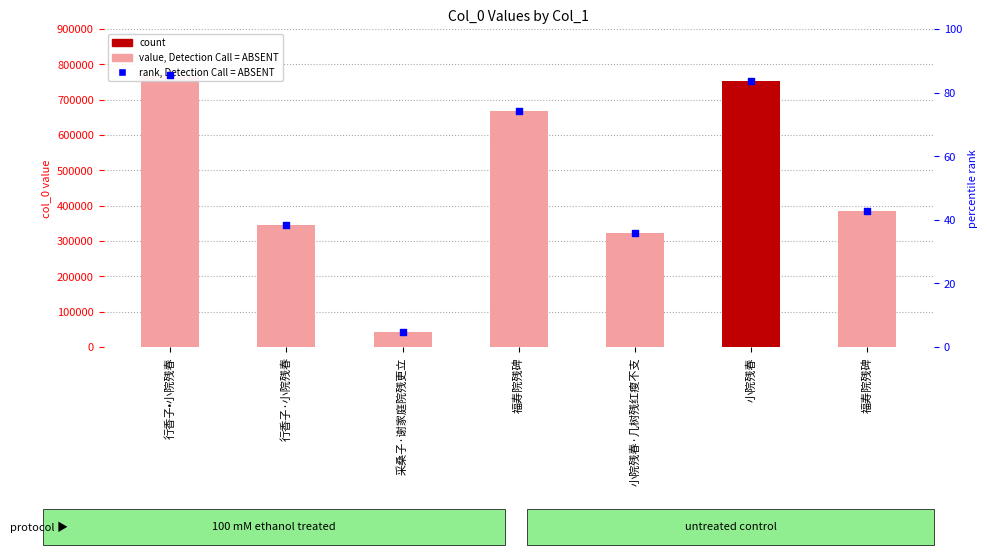

Which series reaches the minimum Y coordinate?

rank, Detection Call = ABSENT